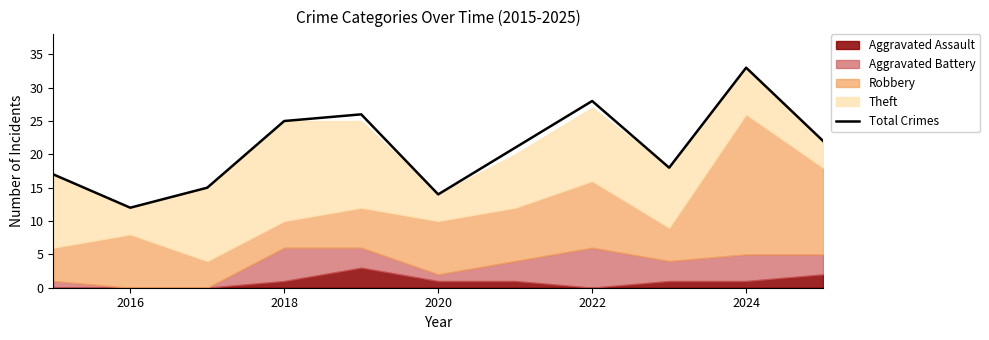

Which category has the highest value in the Total Crimes series?

2024